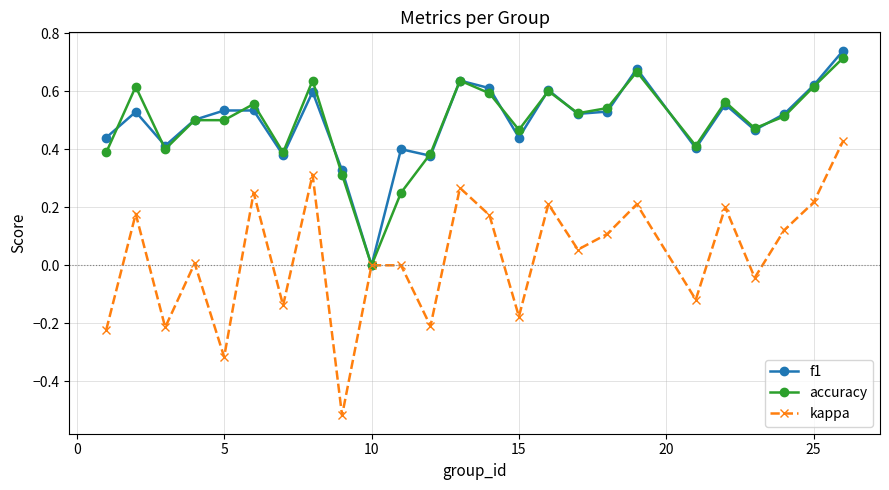

Which series has the widest spread of values?

kappa